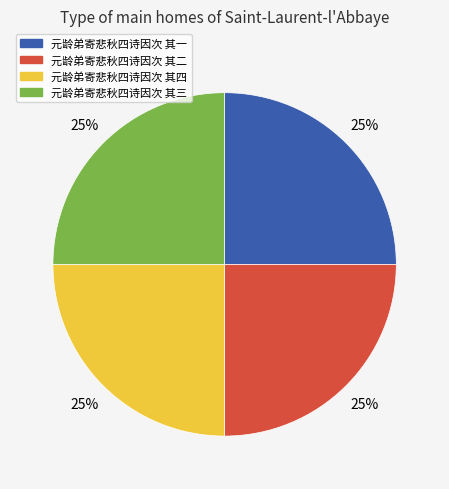

Is it true that 元龄弟寄悲秋四诗因次 其一 is 25% of the pie?

True